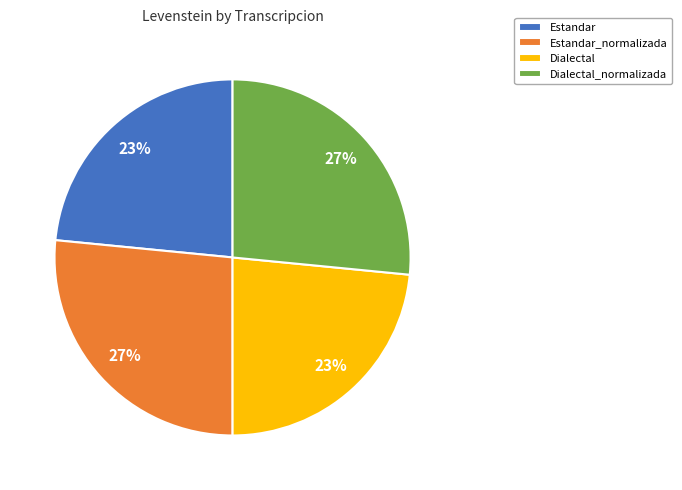

What is the ratio of the value at Dialectal_normalizada to the value at Estandar_normalizada?

1.0